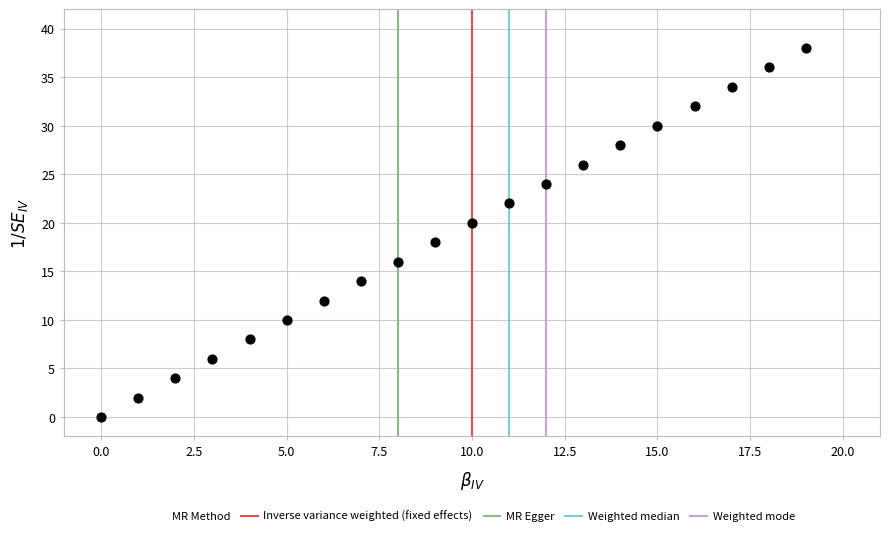

What is the range of Y values (max minus min)?

38